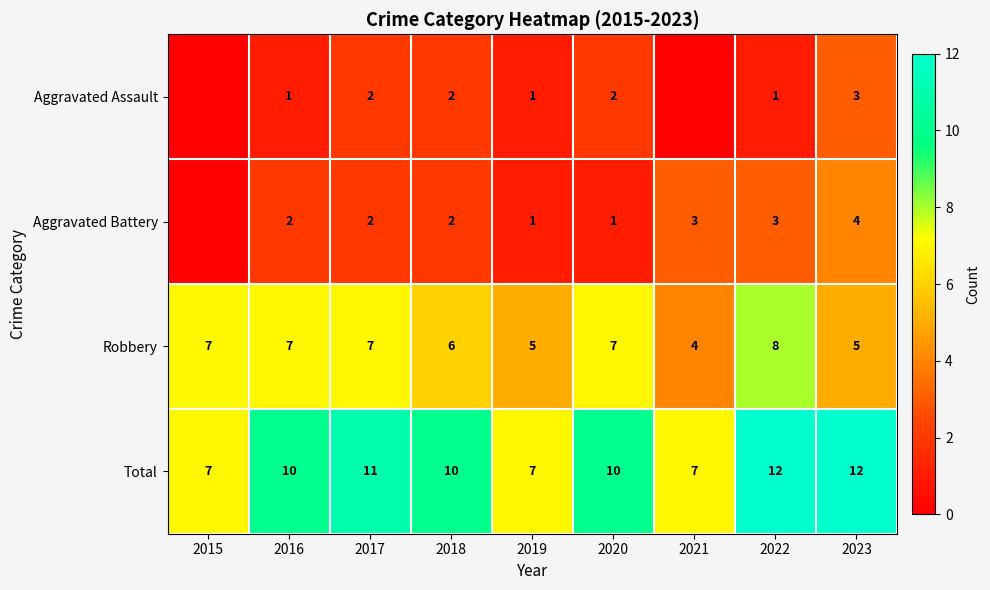

Is it true that Aggravated Battery equals 3 at 2021?

True